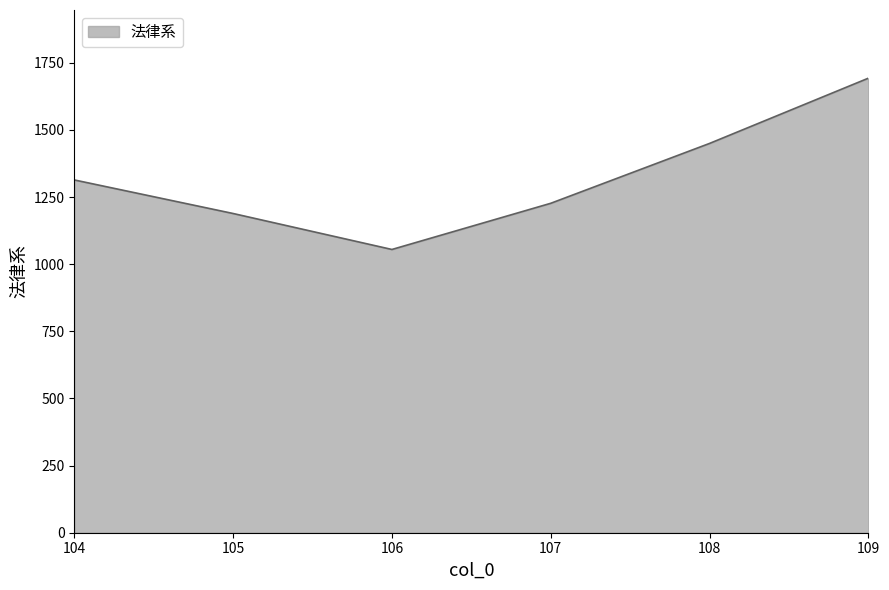

Between 104 and 108, which is larger?

108